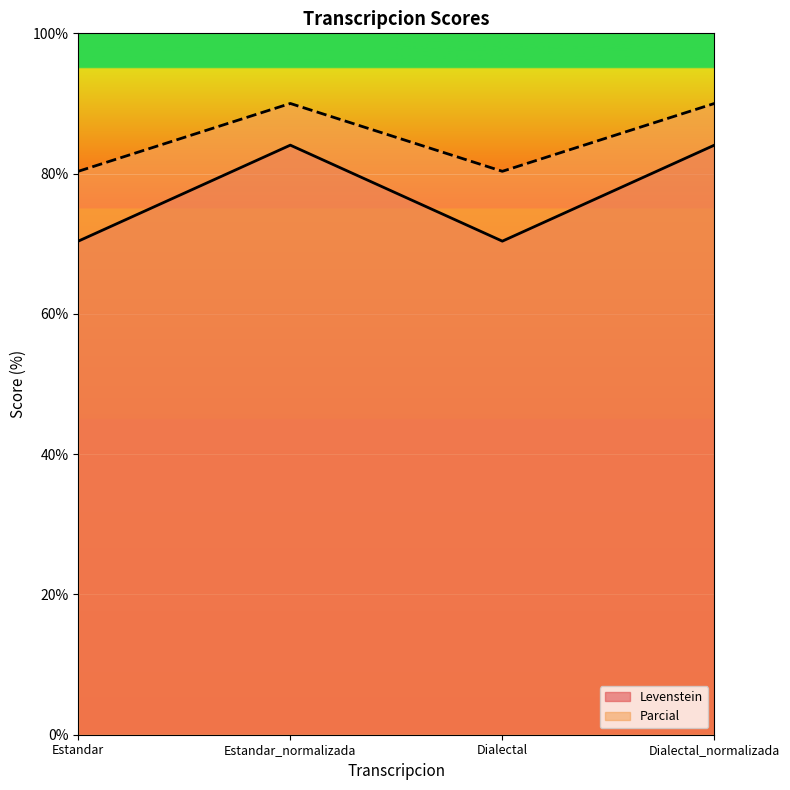

Is it true that Parcial equals 117.9 at Dialectal_normalizada?

False